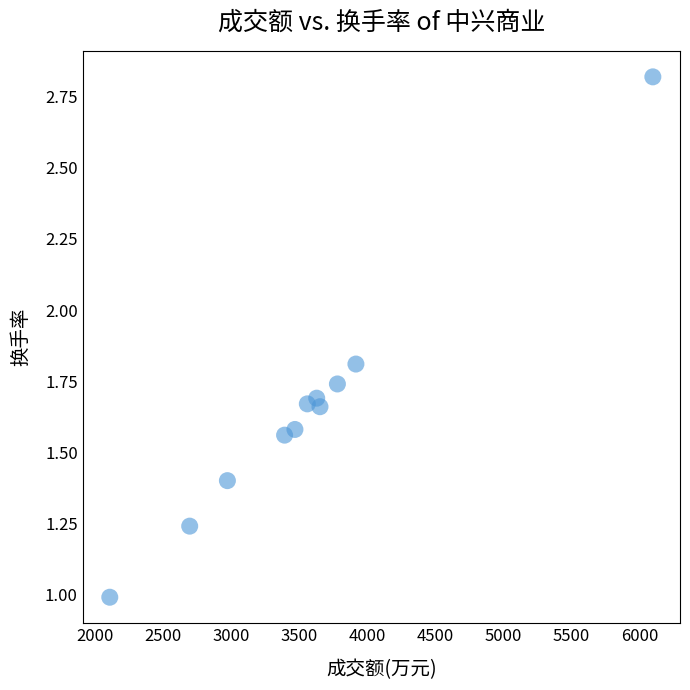

What is the range of X values (max minus min)?

3989.0